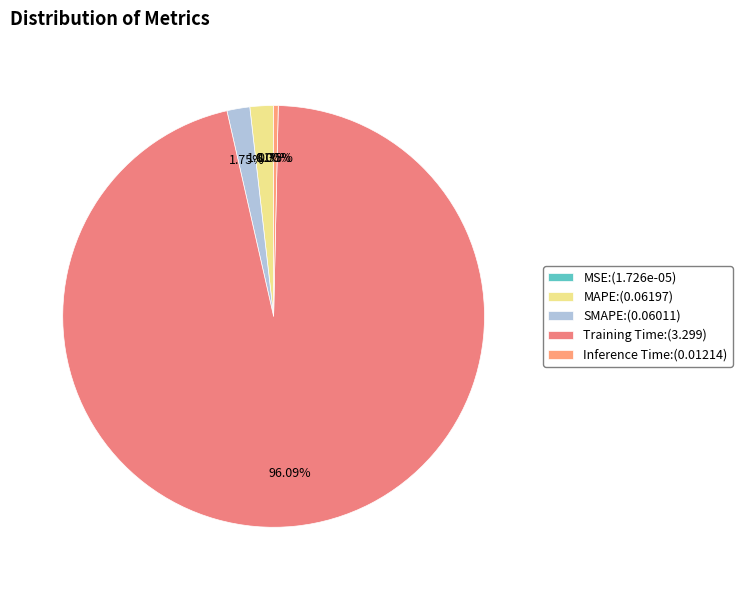

Which category has the smallest portion of the pie?

MSE